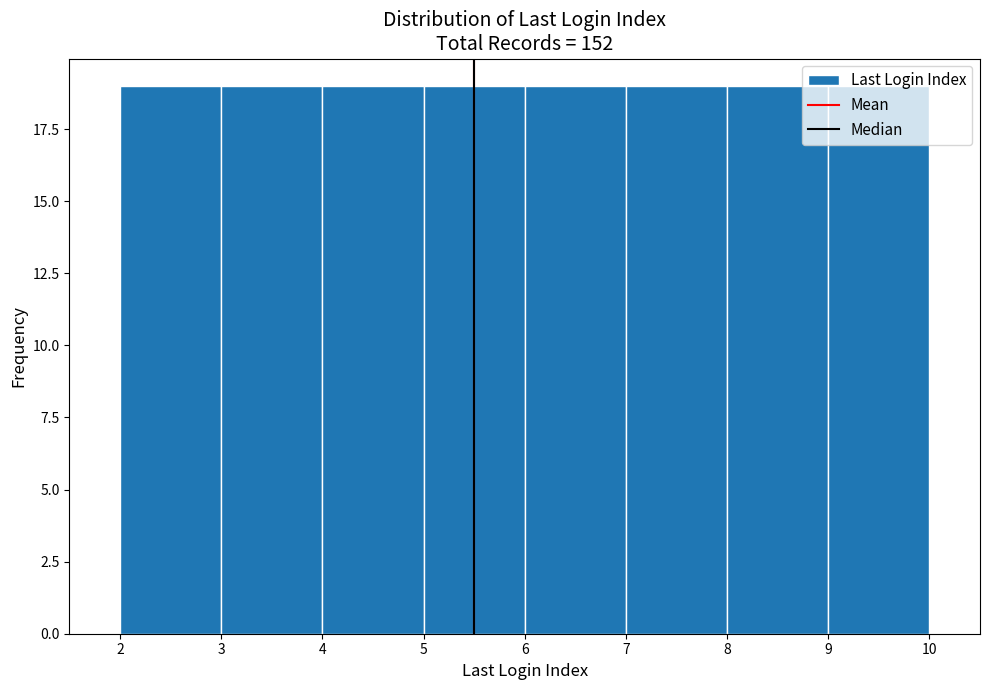

Reading left to right, list every bar in this chart as the range it spans on the x-axis followed by its height. The values are not printed on the chart, so give them approximately, as read against the axis.

2 to 3: 19
3 to 4: 19
4 to 5: 19
5 to 6: 19
6 to 7: 19
7 to 8: 19
8 to 9: 19
9 to 10: 19